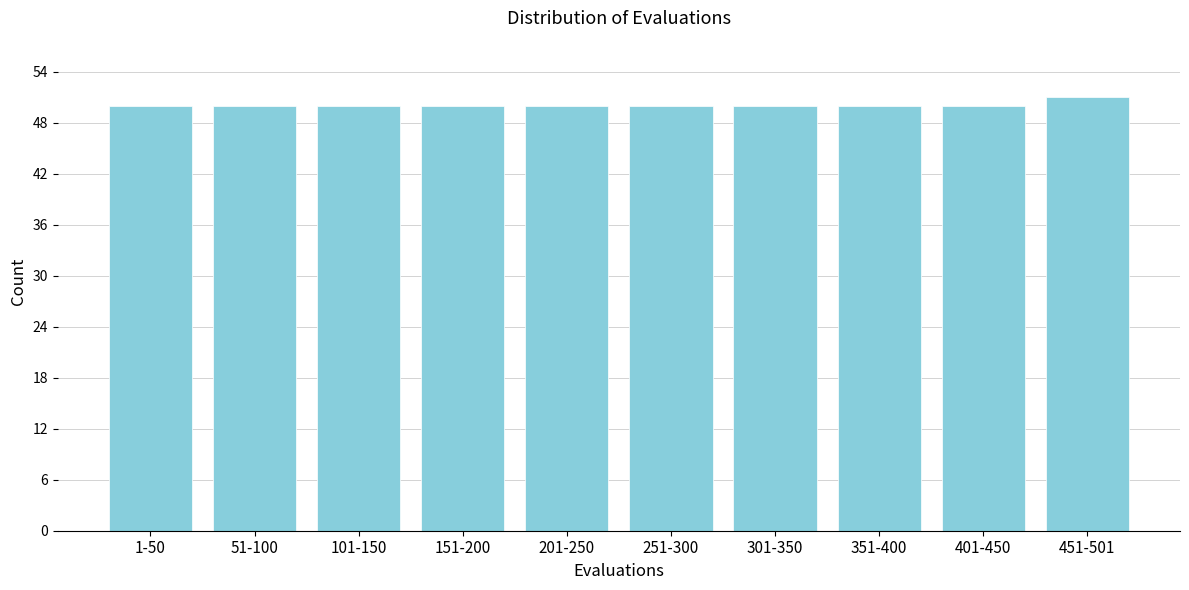

Reading left to right, list all the values displayed in this chart.

50	50	50	50	50	50	50	50	50	51